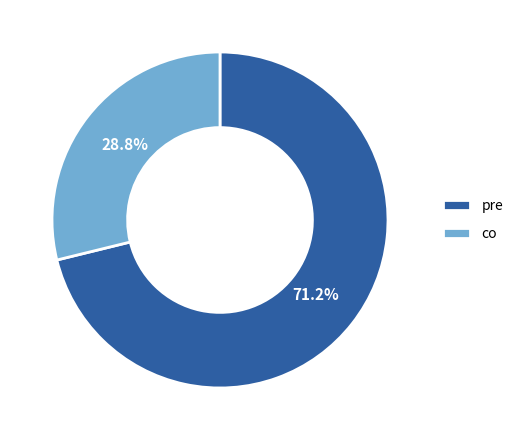

To the nearest percent, what is the difference between the largest and smallest slice percentages?

42%